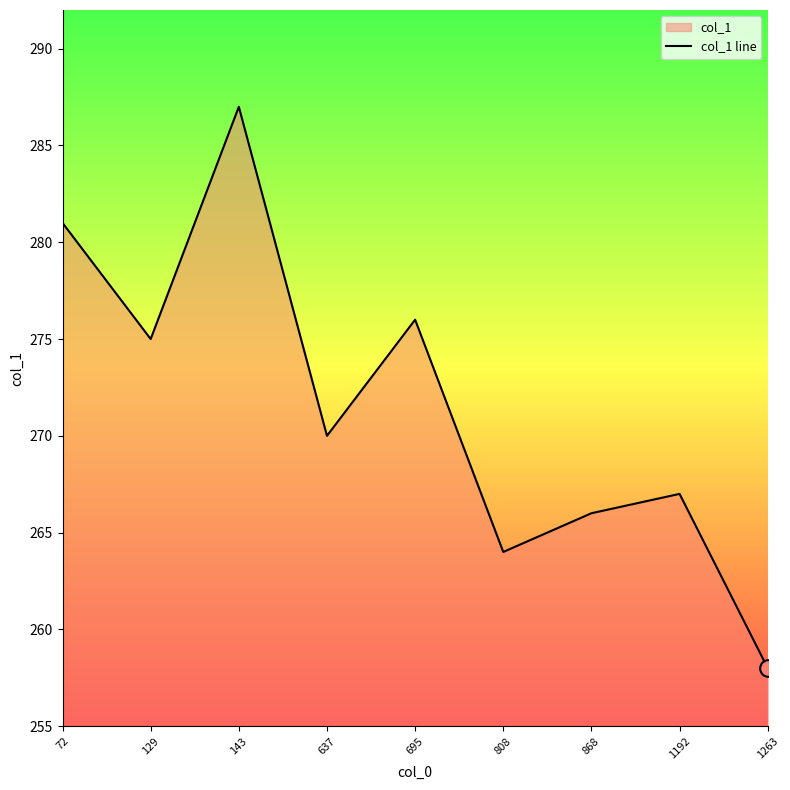

List the labels in order of value, smallest first.

1263, 808, 868, 1192, 637, 129, 695, 72, 143